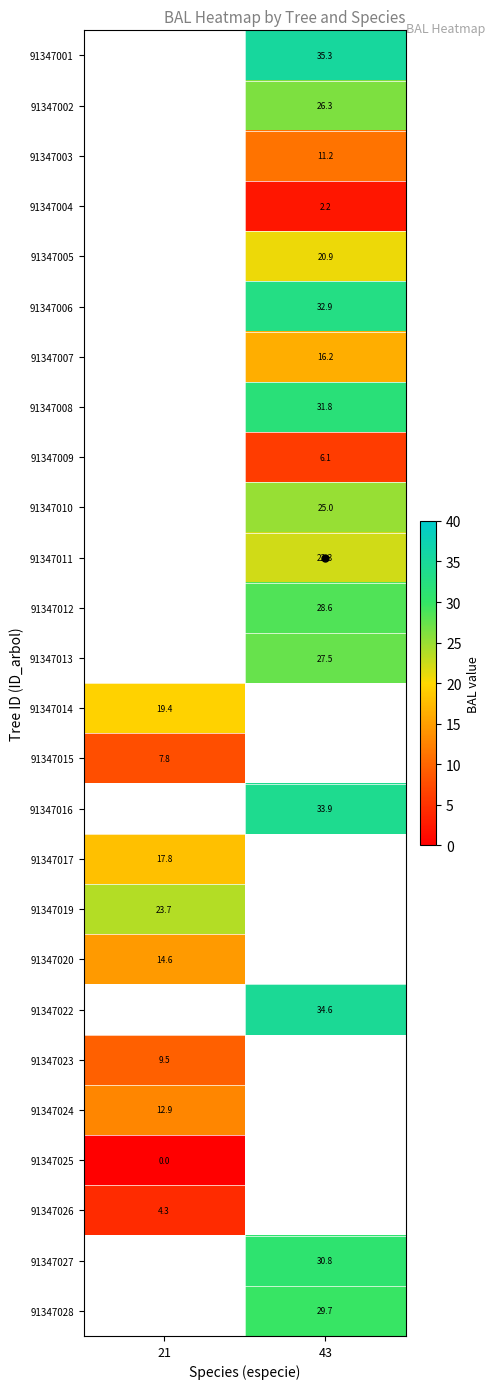

What is the maximum value shown in the chart?

35.3